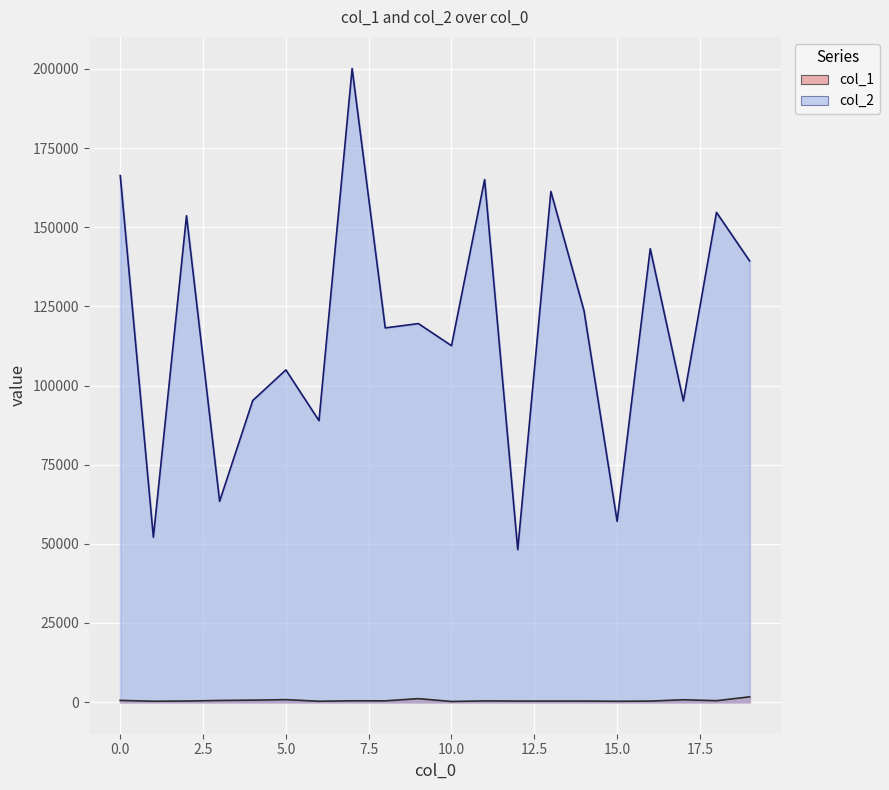

Reading left to right, transcribe all the data shown in this chart.

col_1: 0=520	1=257	2=324	3=499	4=593	5=757	6=249	7=396	8=383	9=1068	10=179	11=359	12=309	13=310	14=315	15=248	16=299	17=725	18=425	19=1640
col_2: 0=166324	1=52068	2=153632	3=63424	4=95256	5=104933	6=88879	7=200128	8=118192	9=119561	10=112577	11=165065	12=48153	13=161293	14=123650	15=57111	16=143198	17=95125	18=154691	19=139357